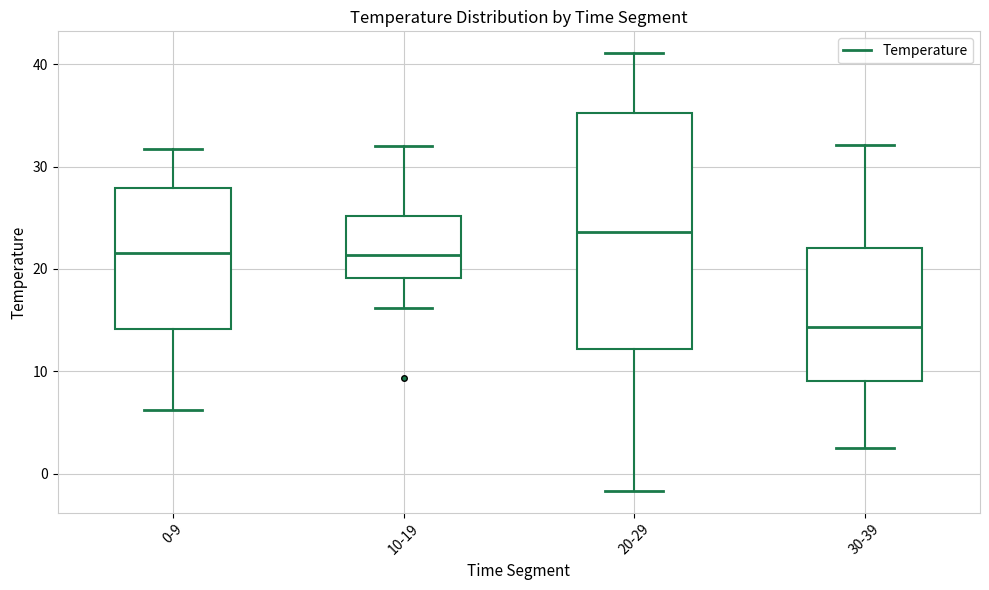

Reading left to right, read every box against the y-axis: the position of its median line, the range the box covers, and the ends of its whiskers. The values are not printed on the chart, so give them approximately, as read against the axis.

0-9: median 22, box 14 to 28, whiskers 6 to 32
10-19: median 21, box 19 to 25, whiskers 16 to 32
20-29: median 24, box 12 to 35, whiskers -2 to 41
30-39: median 14, box 9 to 22, whiskers 3 to 32